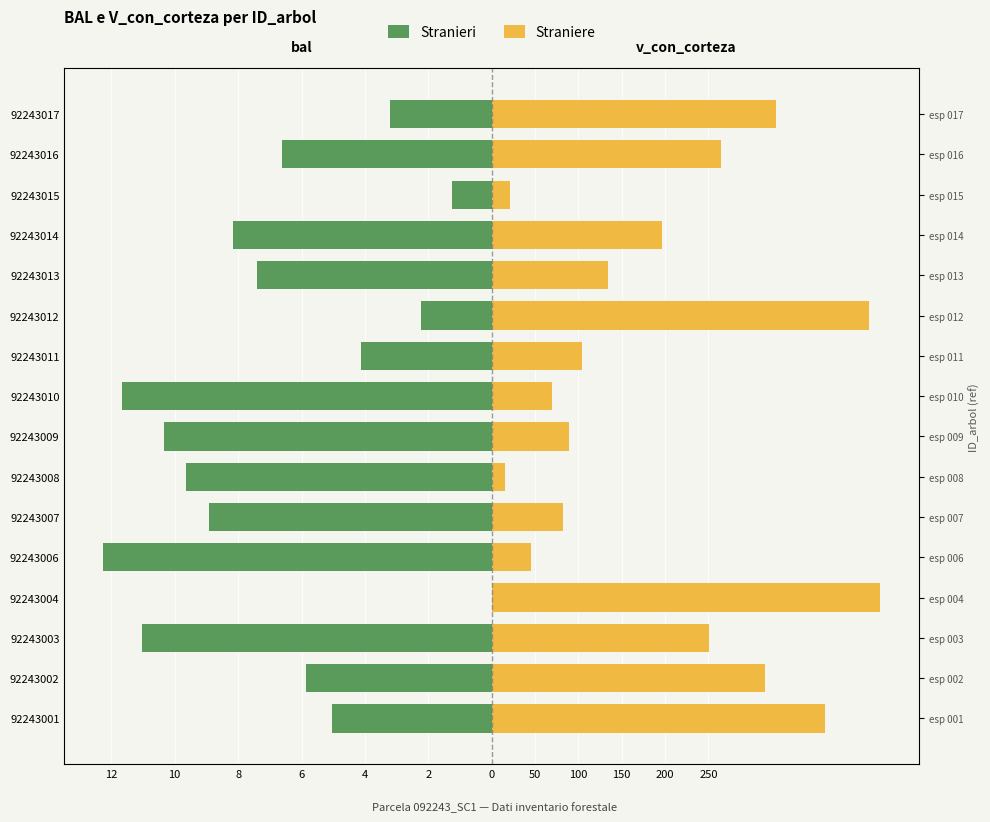

True or false: Stranieri has a value of -7.4 at 92243013.

True